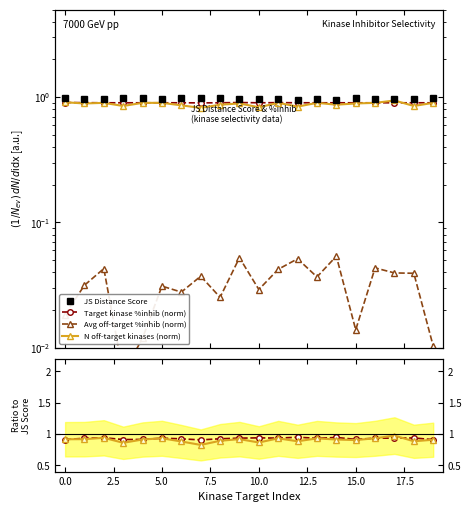

Reading right to left, what are all the values shown in this chart?

JS Distance Score: 1.0	1.0	1.0	1.0	1.0	1.0	1.0	1.0	1.0	1.0	1.0	1.0	1.0	1.0	1.0	1.0	1.0	1.0	1.0	1.0
Target kinase %inhib: 0.9	0.9	0.9	0.9	0.9	0.9	0.9	0.9	0.9	0.9	0.9	0.9	0.9	0.9	0.9	0.9	0.9	0.9	0.9	0.9
Average off-target kinase %inhib: 0.0	0.0	0.0	0.0	0.0	0.1	0.0	0.1	0.0	0.0	0.1	0.0	0.0	0.0	0.0	0.0	0.0	0.0	0.0	0.0
Number of off-target kinases: 0.9	0.8	0.9	0.9	0.9	0.9	0.9	0.8	0.9	0.8	0.9	0.9	0.8	0.9	0.9	0.9	0.8	0.9	0.9	0.9